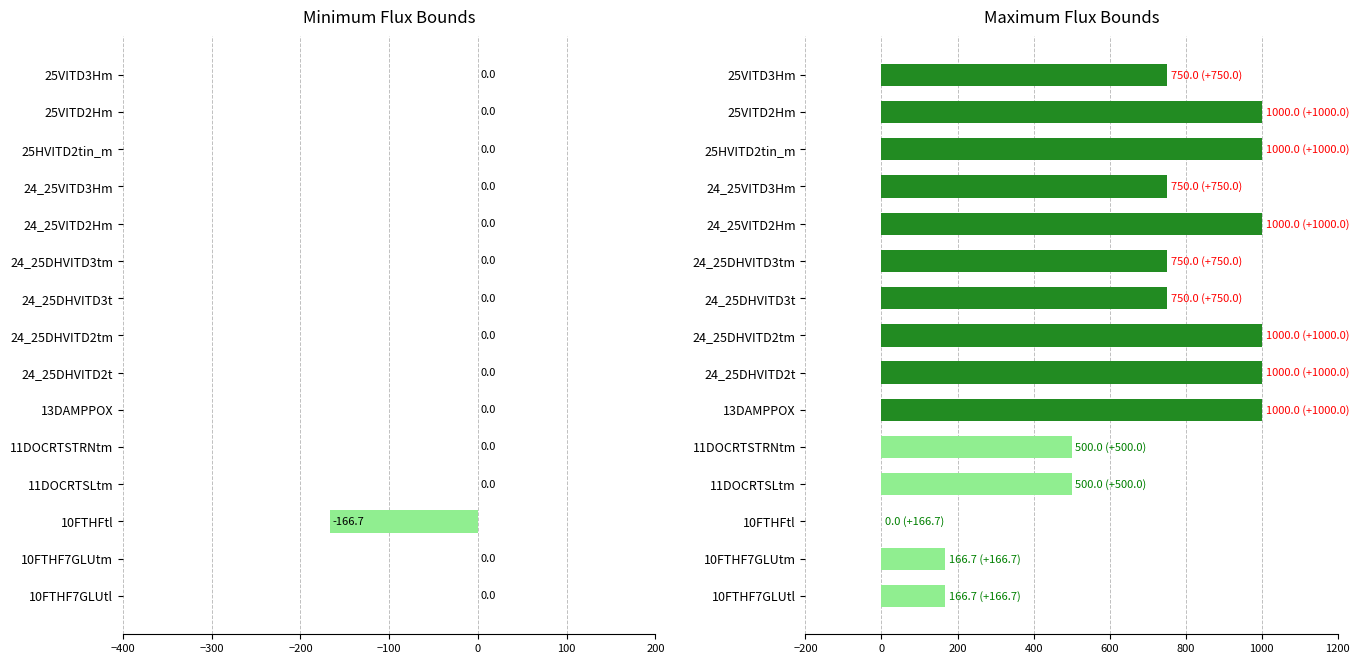

How many data points does each series have?

15